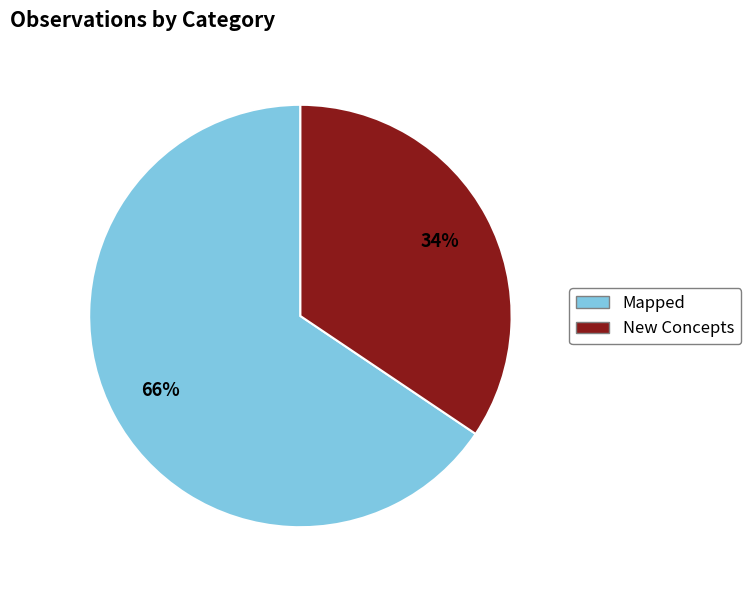

Between Mapped and New Concepts, which is larger?

Mapped